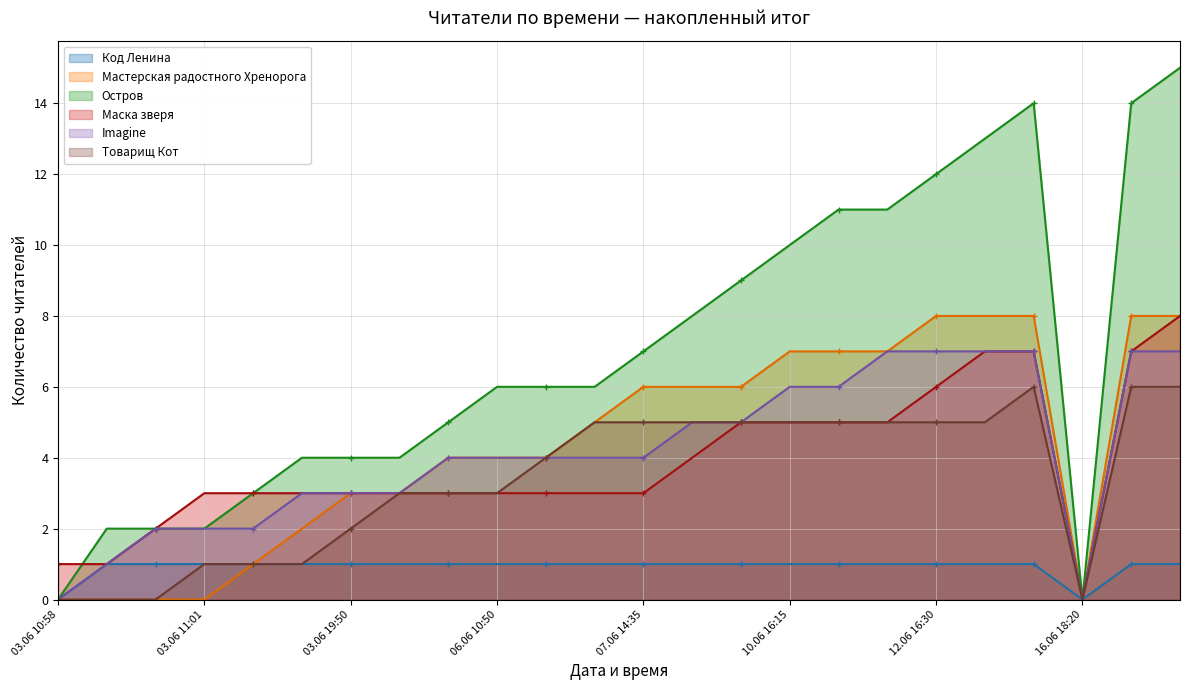

How many series are shown in this chart?

6